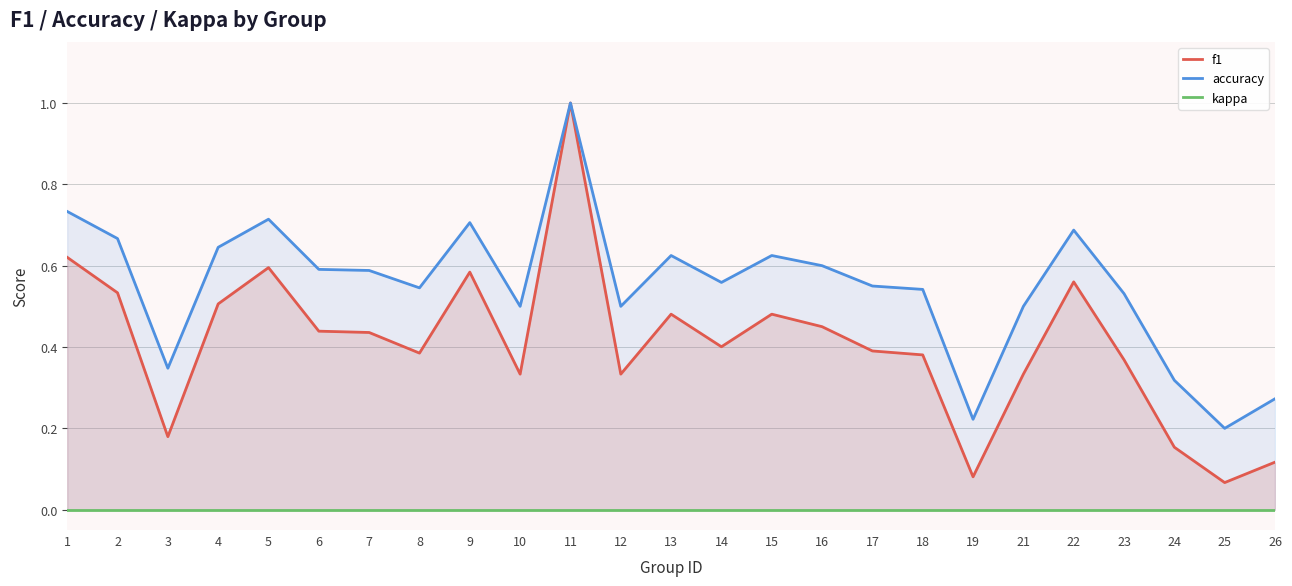

What is the total value across all series at 18?

0.9